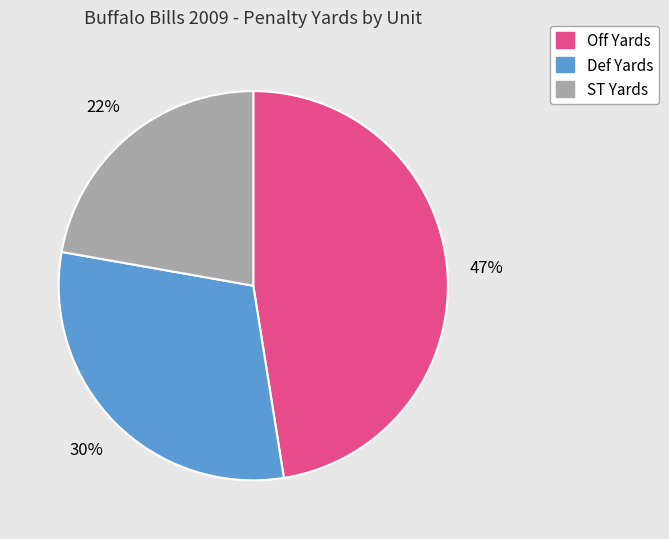

Which category has the smallest portion of the pie?

ST Yards